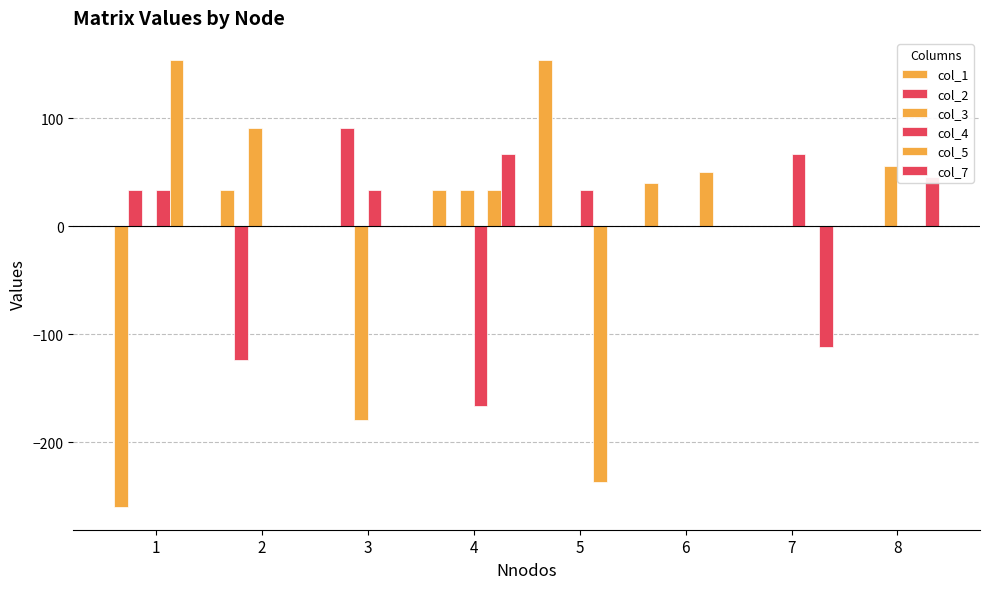

How many groups of bars are there?

8